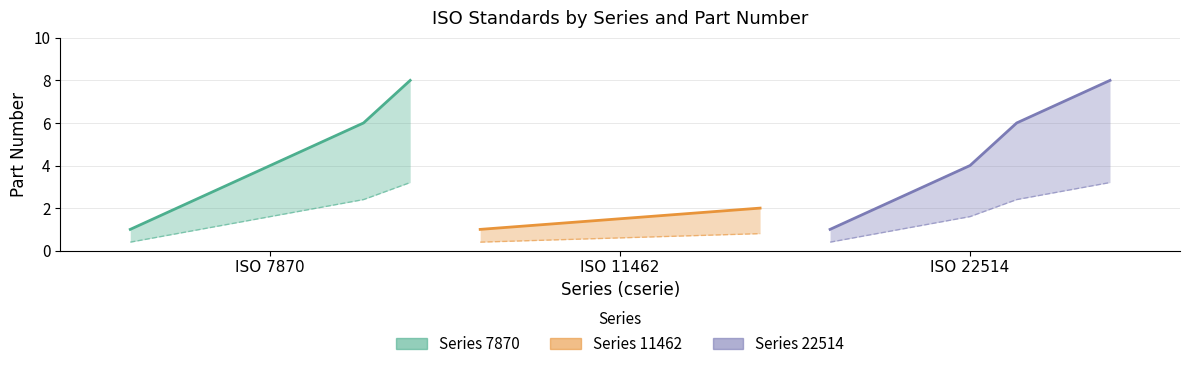

Which series has the largest total across all categories?

22514